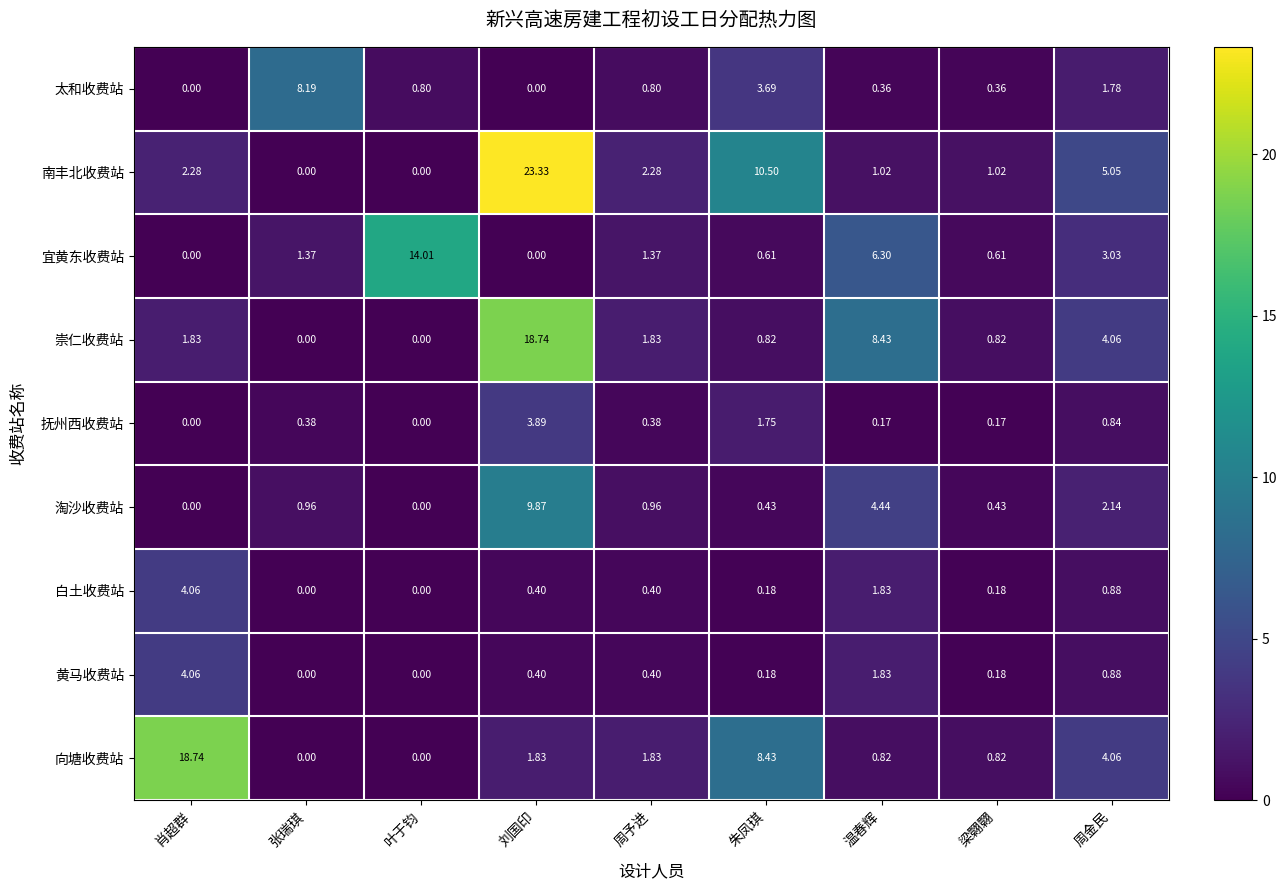

Is the value of 宜黄东收费站 at 温春辉 greater than the value of 黄马收费站 at 叶于钧?

Yes